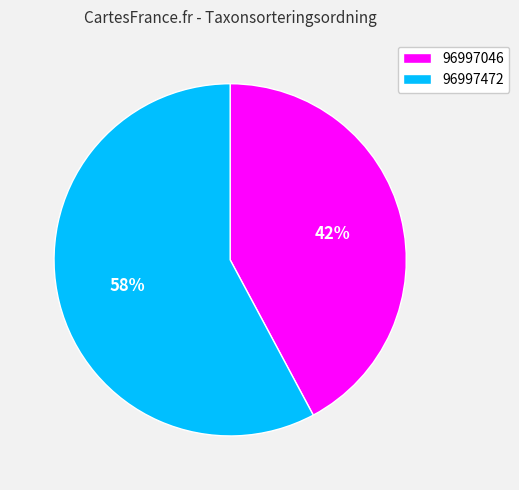

How many segments does this pie chart have?

2